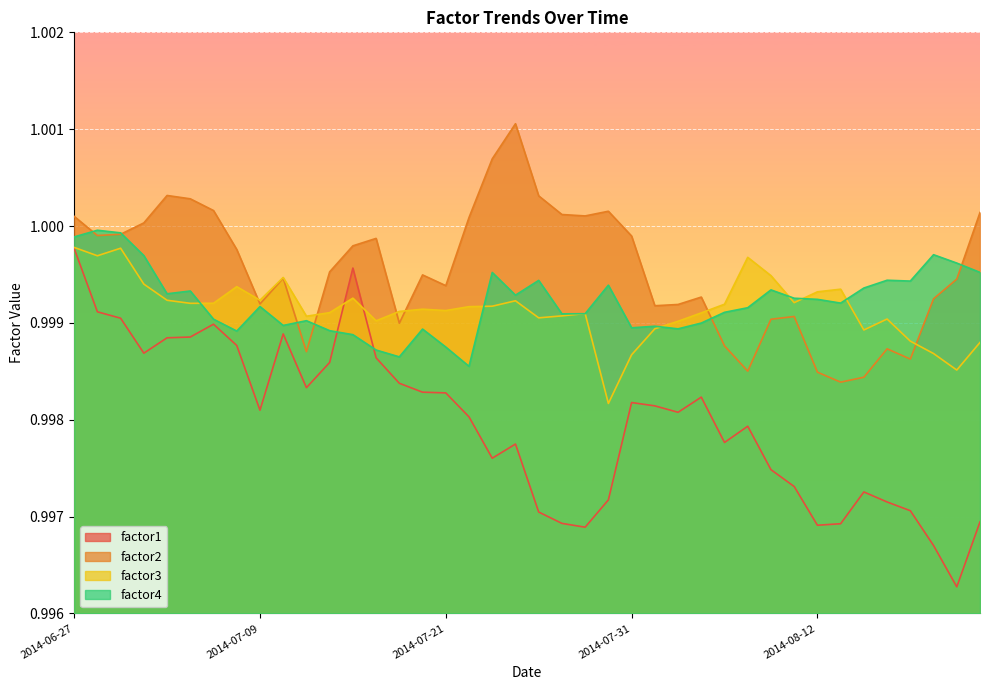

The factor2 series shows 1.0 at 2014-08-05. True or false?

True